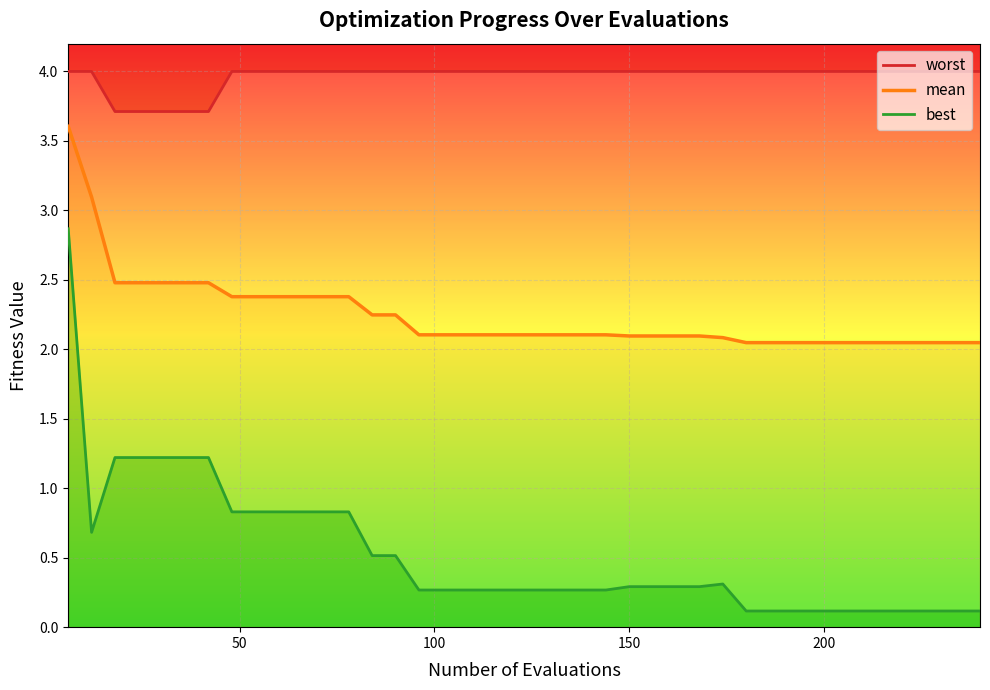

How many lines are shown in the chart?

3